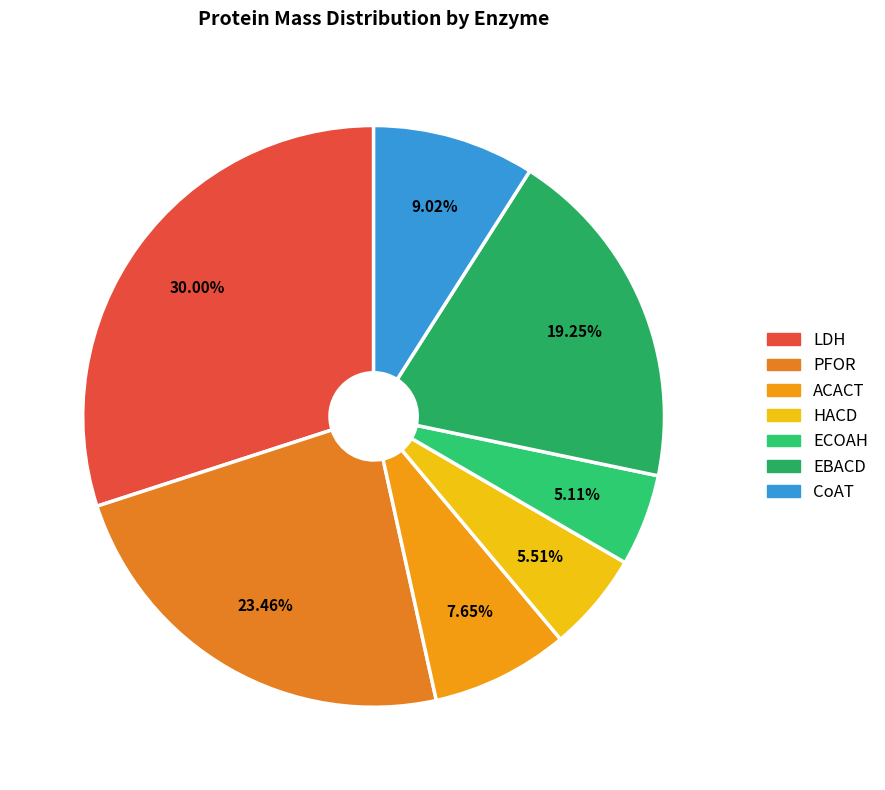

Is it true that EBACD is 19% of the pie?

True